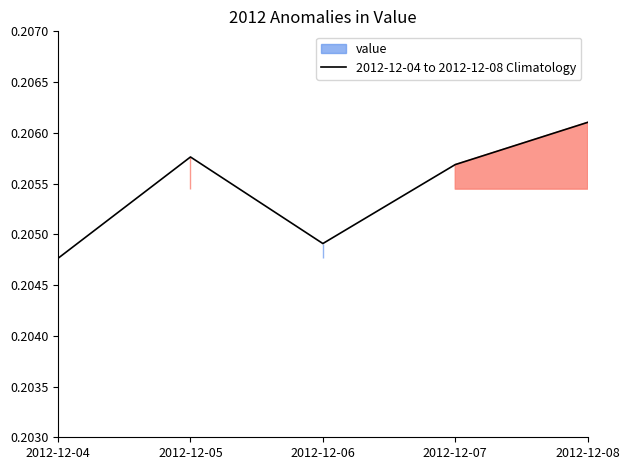

Reading left to right, what are all the values shown in this chart?

2012-12-04=0.2	2012-12-05=0.2	2012-12-06=0.2	2012-12-07=0.2	2012-12-08=0.2